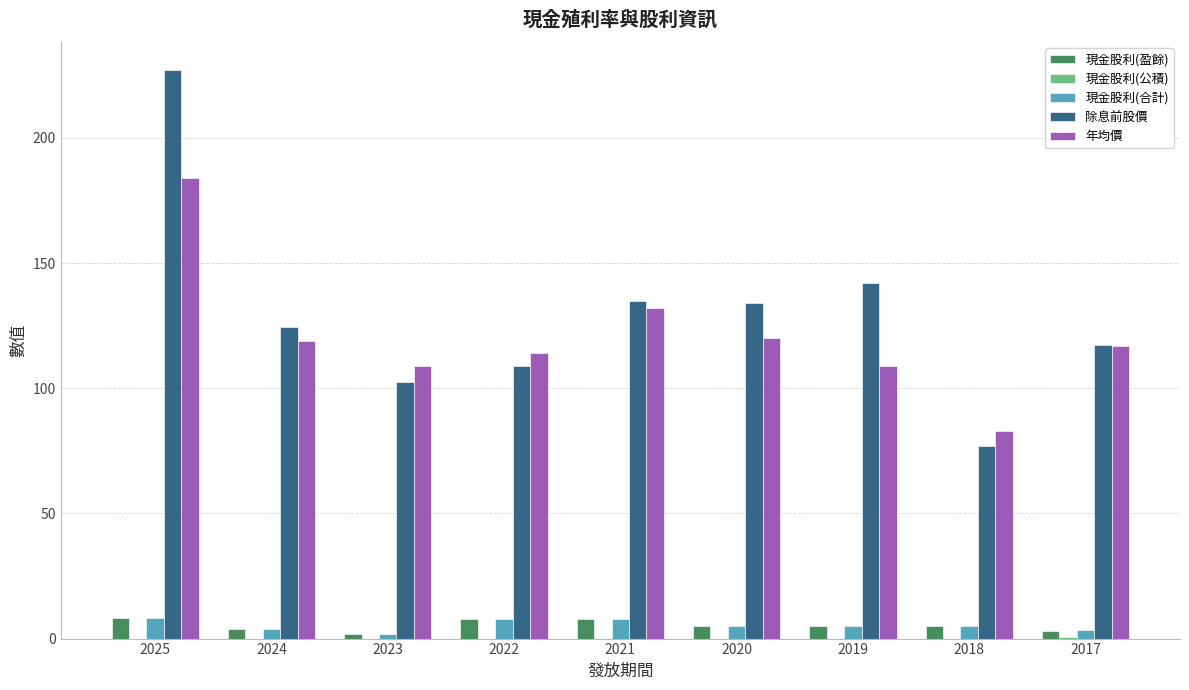

Is it true that 年均價 equals 287.2 at 2025?

False